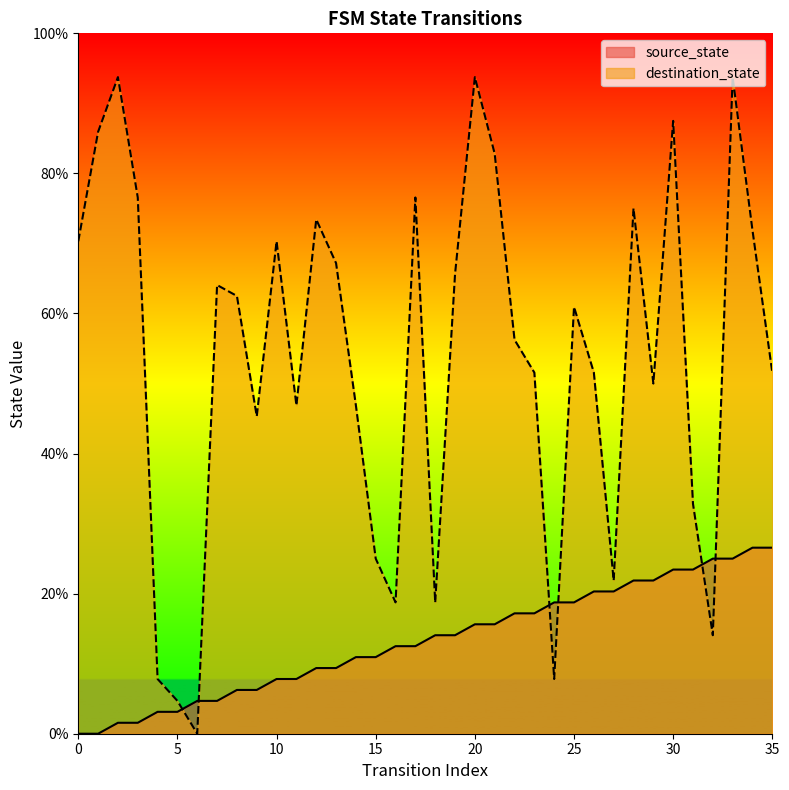

Which label corresponds to the largest value in the chart?

2